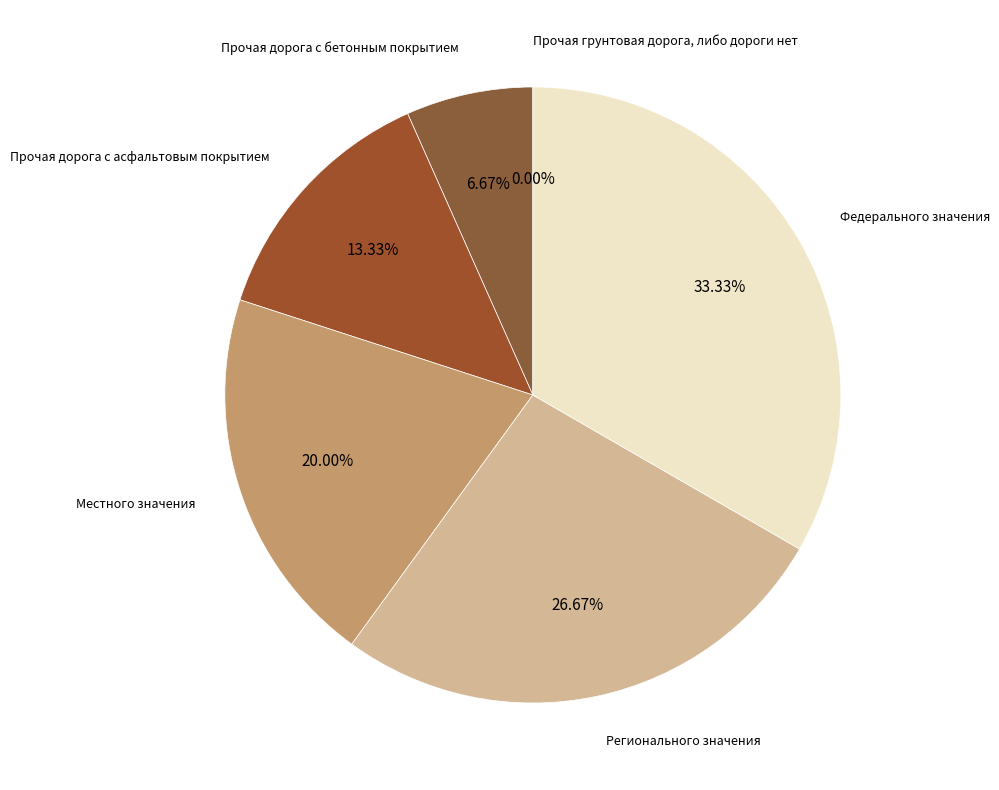

Combined, what portion of the pie is Прочая дорога с бетонным покрытием and Местного значения?

26.7%